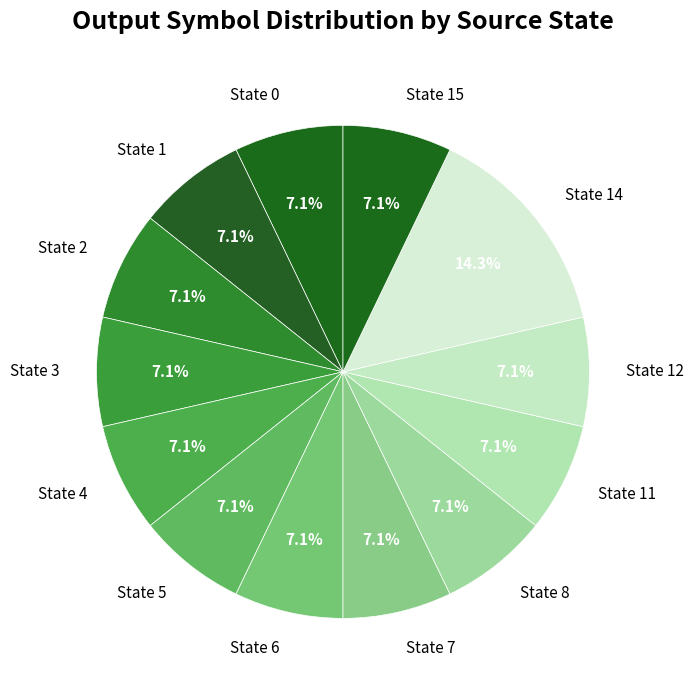

What is the total percentage of State 15 and State 5?

14.3%